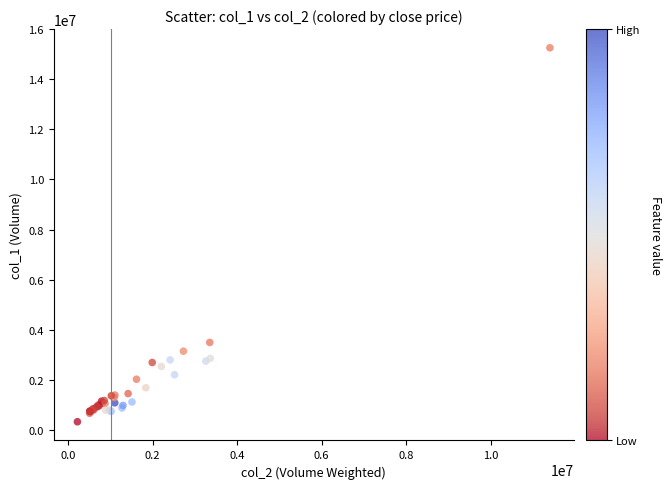

What Y value in the scatter plot is closest to 7791500?

3492000